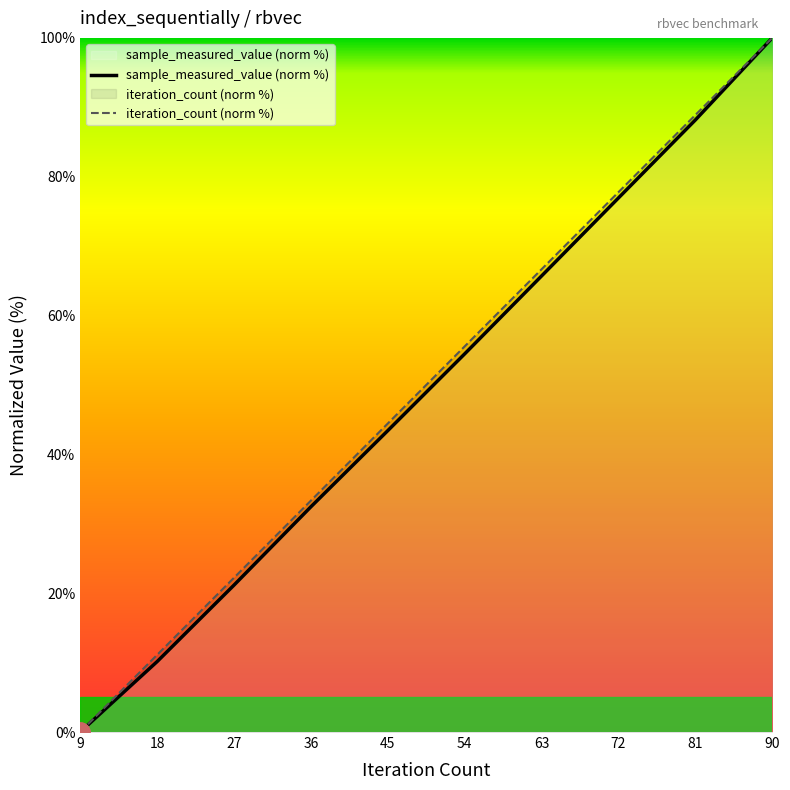

What is the difference between the highest and lowest values at 18?

1.0